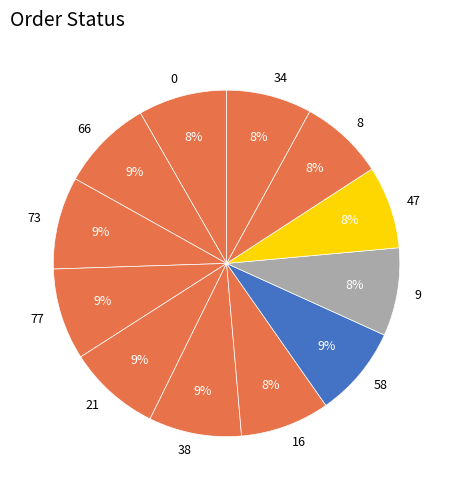

To the nearest percent, what is the combined percentage of 8 and 0?

16%